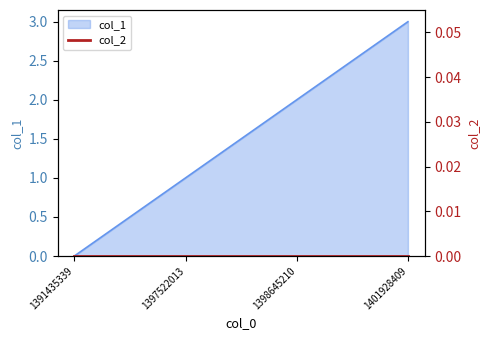

What is the value of the 2nd point from the left?

1